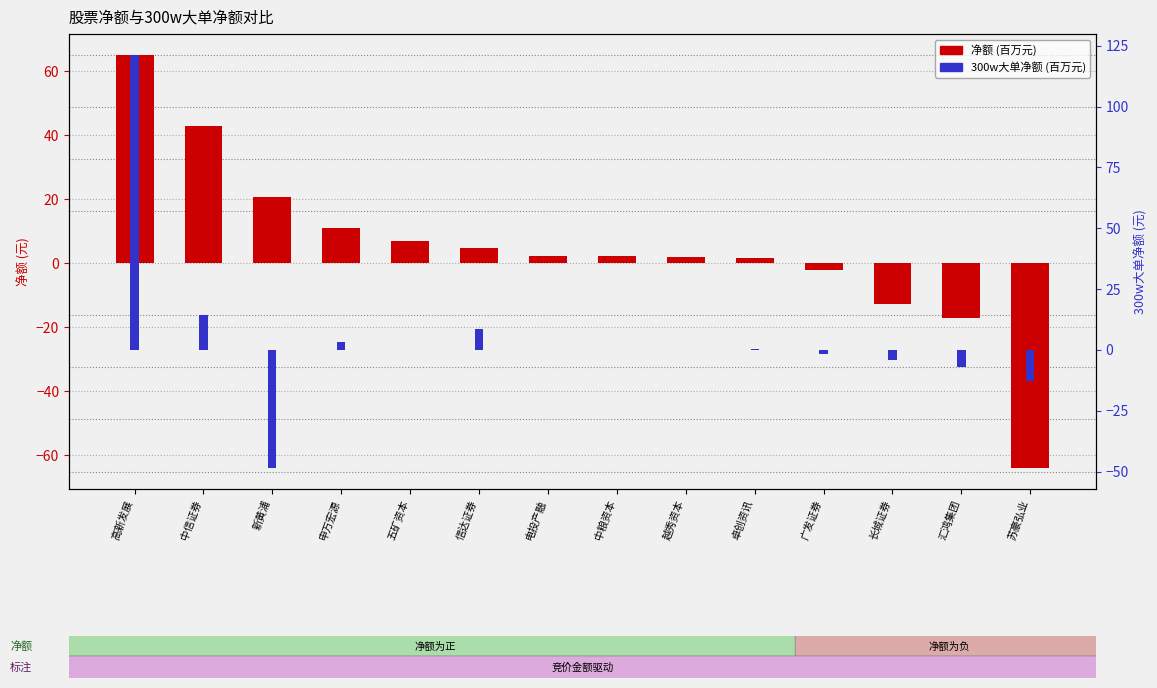

What is the difference between the highest and lowest values at 长城证券?

8.5